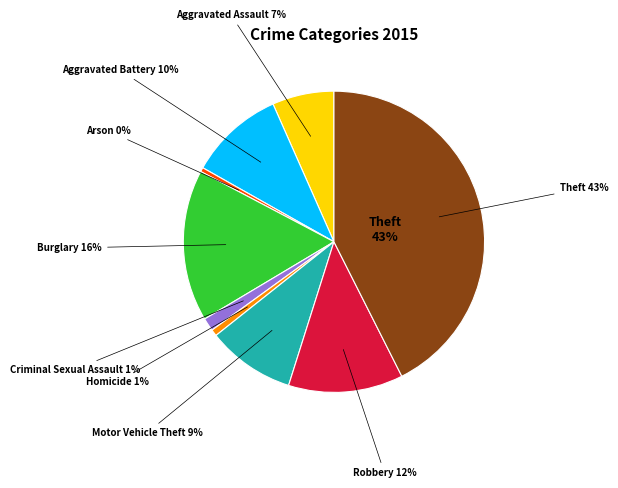

Count the number of slices in the pie.

9